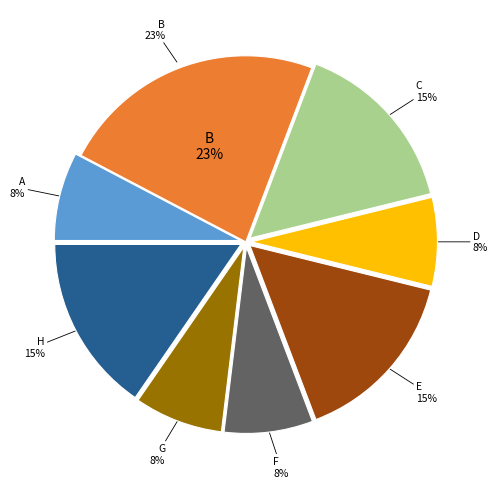

Is there any slice that represents more than half of the pie?

No